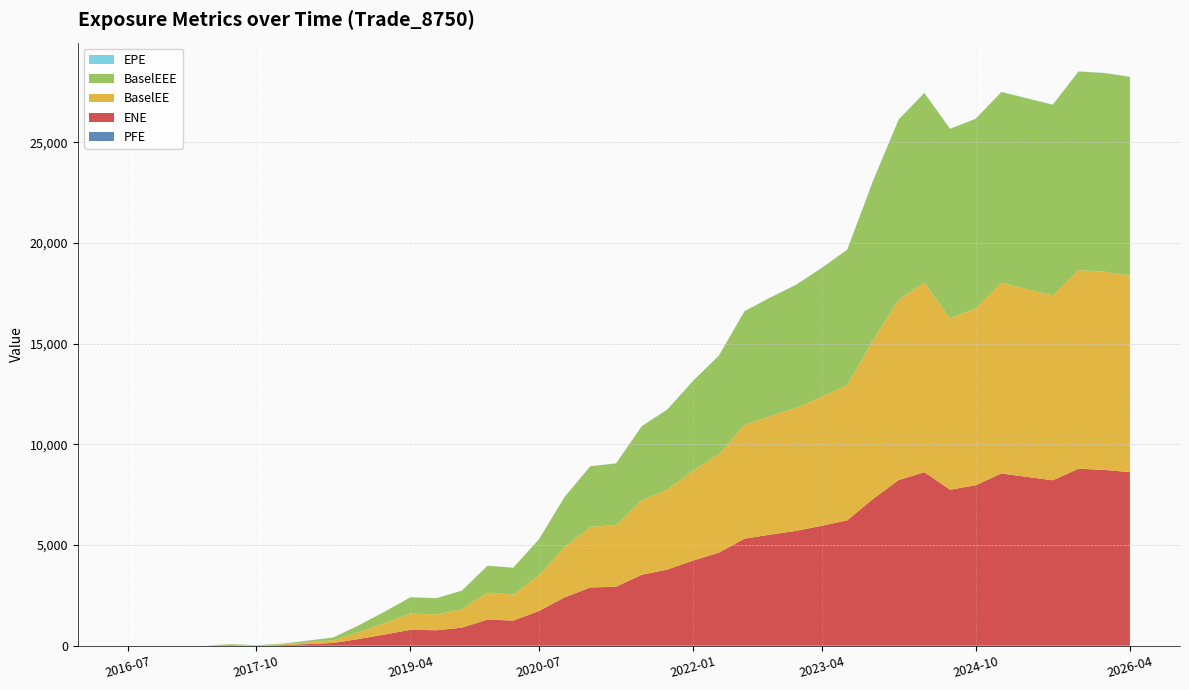

Reading left to right, extract all data points from this chart.

ENE: 2016-07-05=0.0	2016-10-05=0.0	2017-01-05=0.0	2017-04-05=0.0	2017-07-05=26.3	2017-10-05=0.0	2018-01-05=32.7	2018-04-05=82.6	2018-07-05=135.8	2018-10-05=336.6	2019-01-07=558.1	2019-04-05=791.2	2019-07-05=766.8	2019-10-07=896.1	2020-01-06=1299.0	2020-04-06=1248.8	2020-07-06=1722.4	2020-10-05=2403.3	2021-01-05=2892.2	2021-04-06=2930.7	2021-07-06=3521.9	2021-10-05=3782.6	2022-01-05=4229.8	2022-04-05=4618.9	2022-07-05=5315.3	2022-10-05=5517.3	2023-01-05=5703.0	2023-04-05=5954.1	2023-07-05=6227.7	2023-10-05=7284.8	2024-01-05=8225.9	2024-04-05=8617.4	2024-07-05=7748.5	2024-10-07=7967.3	2025-01-06=8554.6	2025-04-07=8383.0	2025-07-07=8216.4	2025-10-06=8788.0	2026-01-05=8732.2	2026-04-07=8620.4
EPE: 2016-07-05=0.0	2016-10-05=0.3	2017-01-05=0.5	2017-04-05=0.7	2017-07-05=1.0	2017-10-05=1.3	2018-01-05=1.5	2018-04-05=1.7	2018-07-05=2.0	2018-10-05=2.3	2019-01-07=2.5	2019-04-05=2.7	2019-07-05=3.0	2019-10-07=3.3	2020-01-06=3.5	2020-04-06=3.8	2020-07-06=4.0	2020-10-05=4.3	2021-01-05=4.5	2021-04-06=4.8	2021-07-06=5.0	2021-10-05=5.3	2022-01-05=5.5	2022-04-05=5.7	2022-07-05=6.0	2022-10-05=6.3	2023-01-05=6.5	2023-04-05=6.7	2023-07-05=7.0	2023-10-05=7.3	2024-01-05=7.5	2024-04-05=7.8	2024-07-05=8.0	2024-10-07=8.3	2025-01-06=8.5	2025-04-07=8.8	2025-07-07=9.0	2025-10-06=9.3	2026-01-05=9.5	2026-04-07=9.8
BaselEE: 2016-07-05=0.0	2016-10-05=0.0	2017-01-05=0.0	2017-04-05=0.0	2017-07-05=26.5	2017-10-05=0.0	2018-01-05=33.0	2018-04-05=83.6	2018-07-05=137.8	2018-10-05=342.2	2019-01-07=568.7	2019-04-05=808.0	2019-07-05=784.8	2019-10-07=919.6	2020-01-06=1336.6	2020-04-06=1288.4	2020-07-06=1781.8	2020-10-05=2493.9	2021-01-05=3010.8	2021-04-06=3060.3	2021-07-06=3689.3	2021-10-05=3976.5	2022-01-05=4462.7	2022-04-05=4890.4	2022-07-05=5647.9	2022-10-05=5885.3	2023-01-05=6107.2	2023-04-05=6400.5	2023-07-05=6720.6	2023-10-05=7894.4	2024-01-05=8951.8	2024-04-05=9416.9	2024-07-05=8502.6	2024-10-07=8782.9	2025-01-06=9472.2	2025-04-07=9323.5	2025-07-07=9178.7	2025-10-06=9863.1	2026-01-05=9846.2	2026-04-07=9766.0
BaselEEE: 2016-07-05=0.0	2016-10-05=0.0	2017-01-05=0.0	2017-04-05=0.0	2017-07-05=26.5	2017-10-05=26.5	2018-01-05=33.0	2018-04-05=83.6	2018-07-05=137.8	2018-10-05=342.2	2019-01-07=568.7	2019-04-05=808.0	2019-07-05=808.0	2019-10-07=919.6	2020-01-06=1336.6	2020-04-06=1336.6	2020-07-06=1781.8	2020-10-05=2493.9	2021-01-05=3010.8	2021-04-06=3060.3	2021-07-06=3689.3	2021-10-05=3976.5	2022-01-05=4462.7	2022-04-05=4890.4	2022-07-05=5647.9	2022-10-05=5885.3	2023-01-05=6107.2	2023-04-05=6400.5	2023-07-05=6720.6	2023-10-05=7894.4	2024-01-05=8951.8	2024-04-05=9416.9	2024-07-05=9416.9	2024-10-07=9416.9	2025-01-06=9472.2	2025-04-07=9472.2	2025-07-07=9472.2	2025-10-06=9863.1	2026-01-05=9863.1	2026-04-07=9863.1
PFE: 2016-07-05=0.0	2016-10-05=0.0	2017-01-05=0.0	2017-04-05=0.0	2017-07-05=0.0	2017-10-05=0.0	2018-01-05=0.0	2018-04-05=0.0	2018-07-05=0.0	2018-10-05=0.0	2019-01-07=0.0	2019-04-05=0.0	2019-07-05=0.0	2019-10-07=0.0	2020-01-06=0.0	2020-04-06=0.0	2020-07-06=0.0	2020-10-05=0.0	2021-01-05=0.0	2021-04-06=0.0	2021-07-06=0.0	2021-10-05=0.0	2022-01-05=0.0	2022-04-05=0.0	2022-07-05=0.0	2022-10-05=0.0	2023-01-05=0.0	2023-04-05=0.0	2023-07-05=0.0	2023-10-05=0.0	2024-01-05=0.0	2024-04-05=0.0	2024-07-05=0.0	2024-10-07=0.0	2025-01-06=0.0	2025-04-07=0.0	2025-07-07=0.0	2025-10-06=0.0	2026-01-05=0.0	2026-04-07=0.0